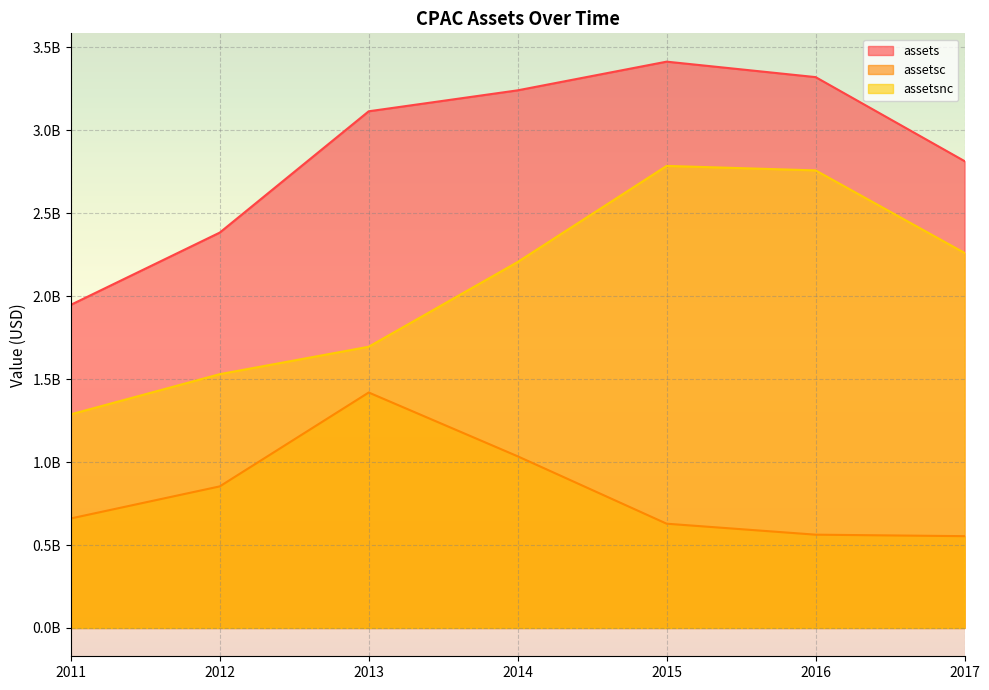

What are all the series names shown in the legend?

assets, assetsc, assetsnc